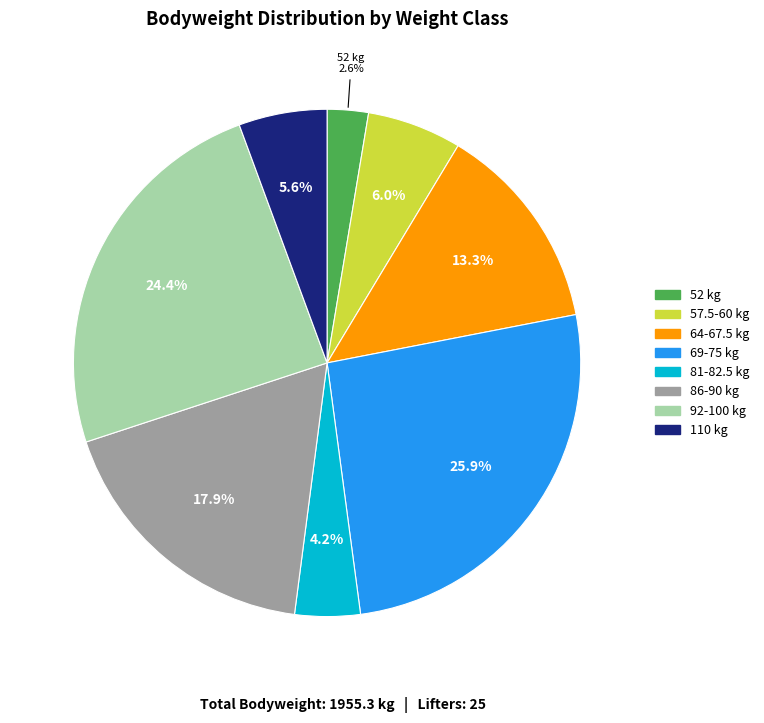

What is the largest slice in the pie chart?

69-75 kg